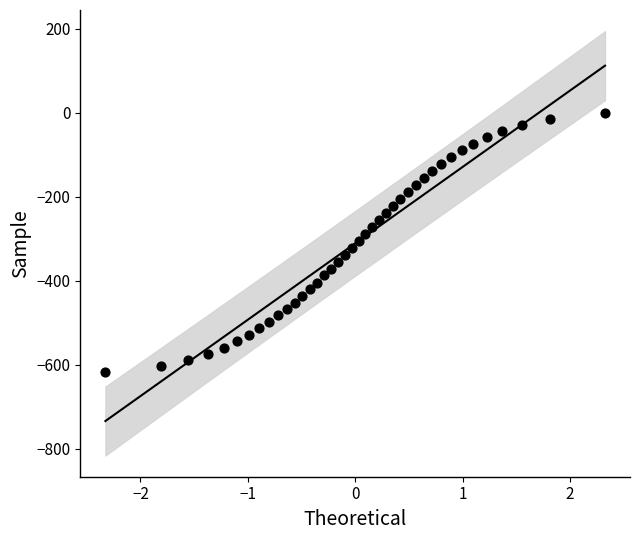

What is the range of Y values (max minus min)?

617.2